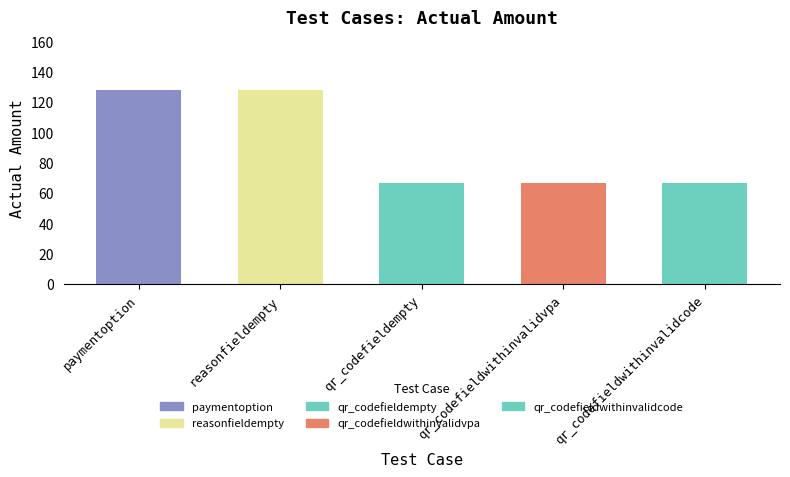

What is the difference between the maximum and minimum values?

61